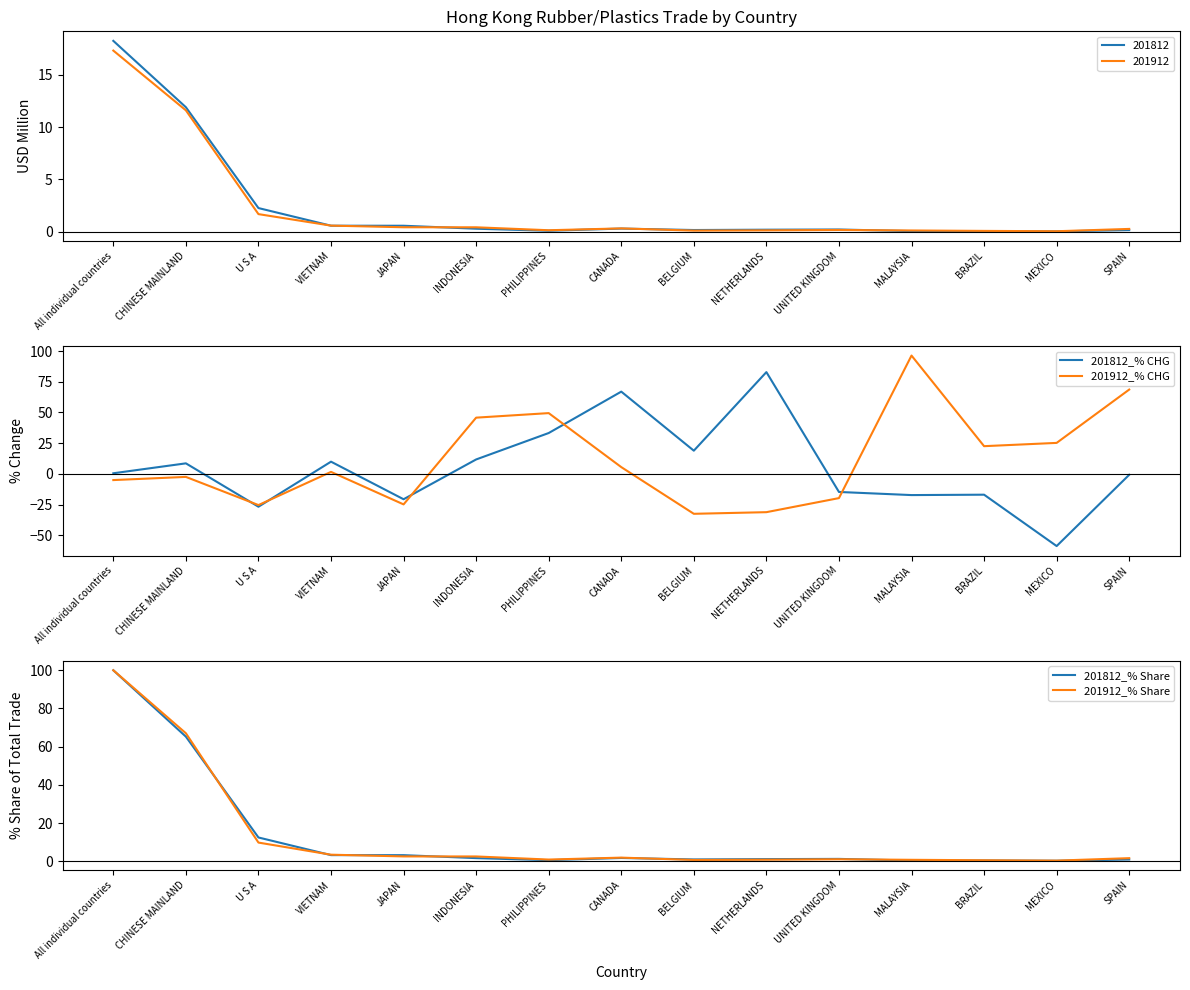

What are all the series names shown in the legend?

201812_% CHG, 201912_% CHG, 201812_% Share, 201912_% Share